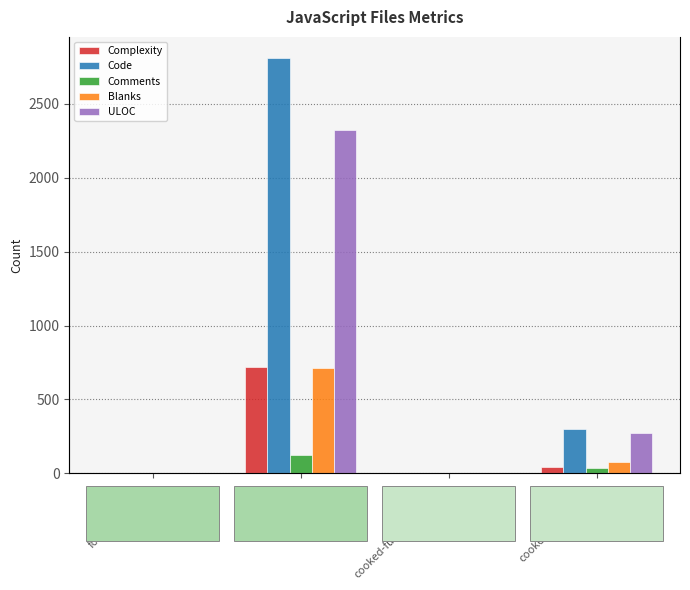

At which category is the sum across all series the highest?

fotorama.js